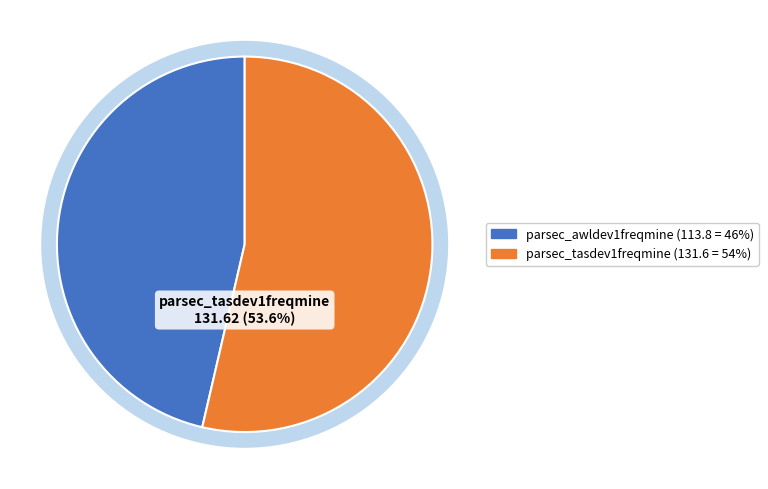

What is the ratio of the value at parsec_tasdev1freqmine to the value at parsec_awldev1freqmine?

1.2